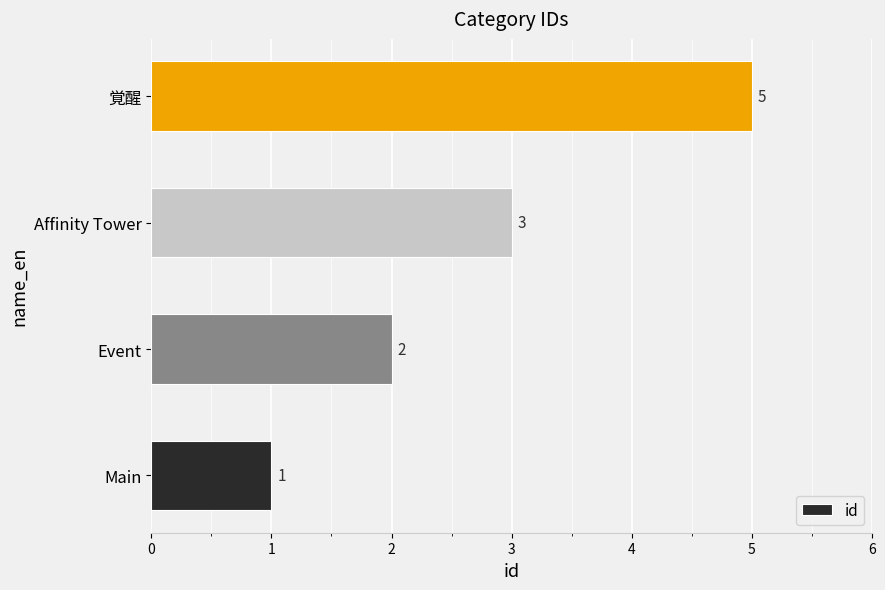

At which category does the chart reach its peak across all series?

覚醒